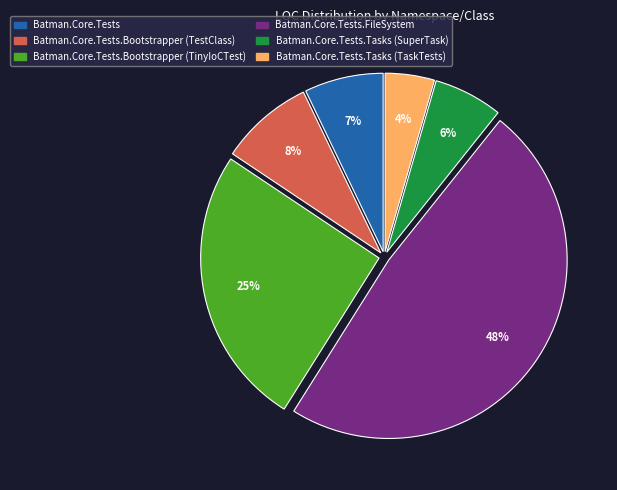

Does any single category account for the majority?

No